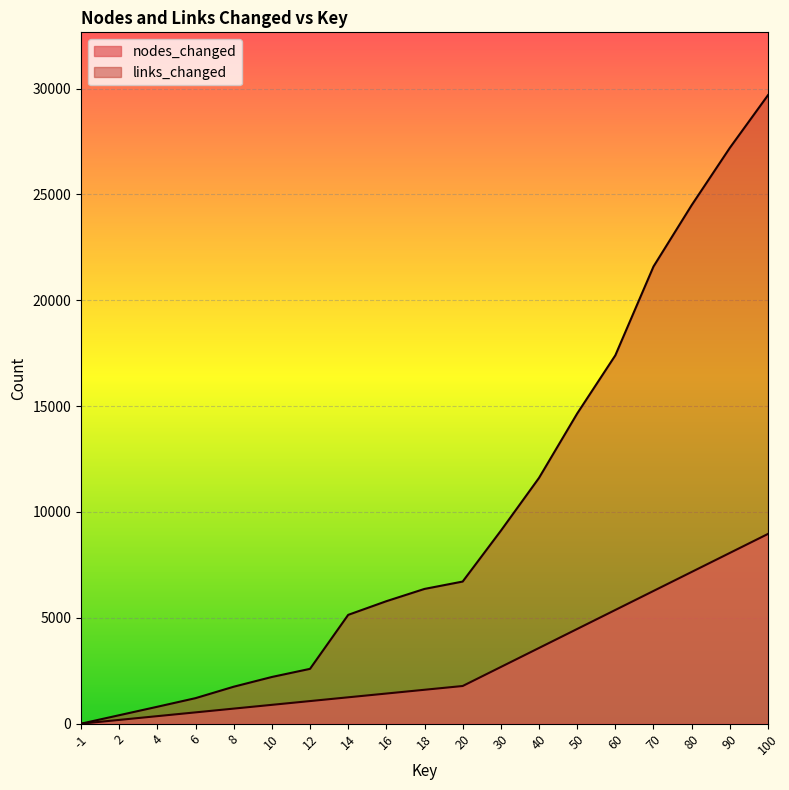

How many lines are shown in the chart?

2